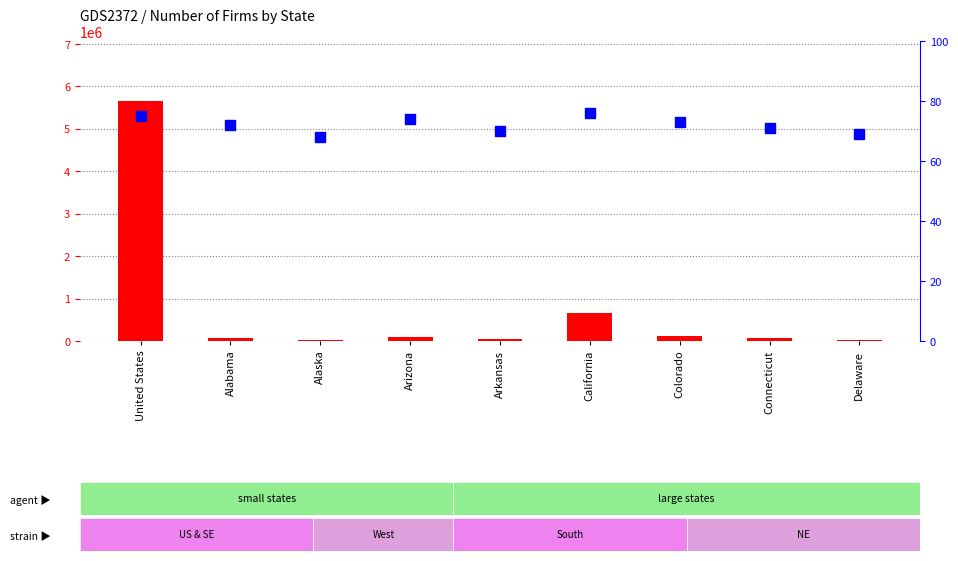

How many groups of bars are there?

9